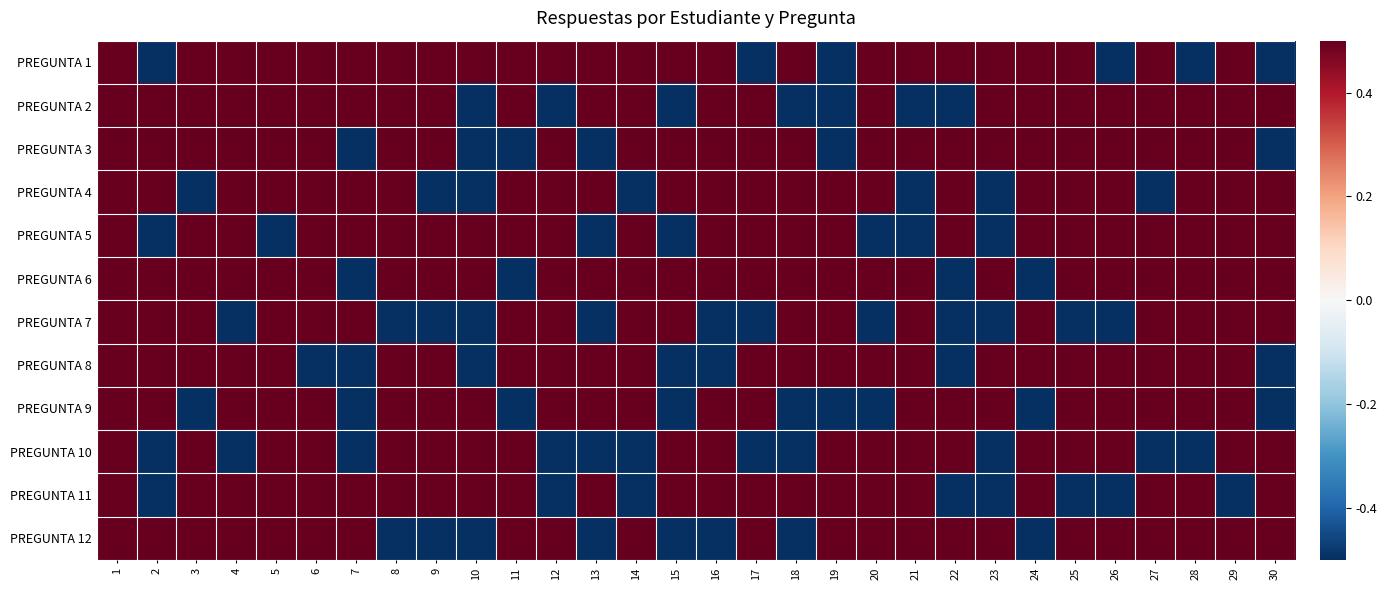

Reading left to right, what are all the values shown in this chart?

PREGUNTA 1: 1=0.5	2=-0.5	3=0.5	4=0.5	5=0.5	6=0.5	7=0.5	8=0.5	9=0.5	10=0.5	11=0.5	12=0.5	13=0.5	14=0.5	15=0.5	16=0.5	17=-0.5	18=0.5	19=-0.5	20=0.5	21=0.5	22=0.5	23=0.5	24=0.5	25=0.5	26=-0.5	27=0.5	28=-0.5	29=0.5	30=-0.5
PREGUNTA 2: 1=0.5	2=0.5	3=0.5	4=0.5	5=0.5	6=0.5	7=0.5	8=0.5	9=0.5	10=-0.5	11=0.5	12=-0.5	13=0.5	14=0.5	15=-0.5	16=0.5	17=0.5	18=-0.5	19=-0.5	20=0.5	21=-0.5	22=-0.5	23=0.5	24=0.5	25=0.5	26=0.5	27=0.5	28=0.5	29=0.5	30=0.5
PREGUNTA 3: 1=0.5	2=0.5	3=0.5	4=0.5	5=0.5	6=0.5	7=-0.5	8=0.5	9=0.5	10=-0.5	11=-0.5	12=0.5	13=-0.5	14=0.5	15=0.5	16=0.5	17=0.5	18=0.5	19=-0.5	20=0.5	21=0.5	22=0.5	23=0.5	24=0.5	25=0.5	26=0.5	27=0.5	28=0.5	29=0.5	30=-0.5
PREGUNTA 4: 1=0.5	2=0.5	3=-0.5	4=0.5	5=0.5	6=0.5	7=0.5	8=0.5	9=-0.5	10=-0.5	11=0.5	12=0.5	13=0.5	14=-0.5	15=0.5	16=0.5	17=0.5	18=0.5	19=0.5	20=0.5	21=-0.5	22=0.5	23=-0.5	24=0.5	25=0.5	26=0.5	27=-0.5	28=0.5	29=0.5	30=0.5
PREGUNTA 5: 1=0.5	2=-0.5	3=0.5	4=0.5	5=-0.5	6=0.5	7=0.5	8=0.5	9=0.5	10=0.5	11=0.5	12=0.5	13=-0.5	14=0.5	15=-0.5	16=0.5	17=0.5	18=0.5	19=0.5	20=-0.5	21=-0.5	22=0.5	23=-0.5	24=0.5	25=0.5	26=0.5	27=0.5	28=0.5	29=0.5	30=0.5
PREGUNTA 6: 1=0.5	2=0.5	3=0.5	4=0.5	5=0.5	6=0.5	7=-0.5	8=0.5	9=0.5	10=0.5	11=-0.5	12=0.5	13=0.5	14=0.5	15=0.5	16=0.5	17=0.5	18=0.5	19=0.5	20=0.5	21=0.5	22=-0.5	23=0.5	24=-0.5	25=0.5	26=0.5	27=0.5	28=0.5	29=0.5	30=0.5
PREGUNTA 7: 1=0.5	2=0.5	3=0.5	4=-0.5	5=0.5	6=0.5	7=0.5	8=-0.5	9=-0.5	10=-0.5	11=0.5	12=0.5	13=-0.5	14=0.5	15=0.5	16=-0.5	17=-0.5	18=0.5	19=0.5	20=-0.5	21=0.5	22=-0.5	23=-0.5	24=0.5	25=-0.5	26=-0.5	27=0.5	28=0.5	29=0.5	30=0.5
PREGUNTA 8: 1=0.5	2=0.5	3=0.5	4=0.5	5=0.5	6=-0.5	7=-0.5	8=0.5	9=0.5	10=-0.5	11=0.5	12=0.5	13=0.5	14=0.5	15=-0.5	16=-0.5	17=0.5	18=0.5	19=0.5	20=0.5	21=0.5	22=-0.5	23=0.5	24=0.5	25=0.5	26=0.5	27=0.5	28=0.5	29=0.5	30=-0.5
PREGUNTA 9: 1=0.5	2=0.5	3=-0.5	4=0.5	5=0.5	6=0.5	7=-0.5	8=0.5	9=0.5	10=0.5	11=-0.5	12=0.5	13=0.5	14=0.5	15=-0.5	16=0.5	17=0.5	18=-0.5	19=-0.5	20=-0.5	21=0.5	22=0.5	23=0.5	24=-0.5	25=0.5	26=0.5	27=0.5	28=0.5	29=0.5	30=-0.5
PREGUNTA 10: 1=0.5	2=-0.5	3=0.5	4=-0.5	5=0.5	6=0.5	7=-0.5	8=0.5	9=0.5	10=0.5	11=0.5	12=-0.5	13=-0.5	14=-0.5	15=0.5	16=0.5	17=-0.5	18=-0.5	19=0.5	20=0.5	21=0.5	22=0.5	23=-0.5	24=0.5	25=0.5	26=0.5	27=-0.5	28=-0.5	29=0.5	30=0.5
PREGUNTA 11: 1=0.5	2=-0.5	3=0.5	4=0.5	5=0.5	6=0.5	7=0.5	8=0.5	9=0.5	10=0.5	11=0.5	12=-0.5	13=0.5	14=-0.5	15=0.5	16=0.5	17=0.5	18=0.5	19=0.5	20=0.5	21=0.5	22=-0.5	23=-0.5	24=0.5	25=-0.5	26=-0.5	27=0.5	28=0.5	29=-0.5	30=0.5
PREGUNTA 12: 1=0.5	2=0.5	3=0.5	4=0.5	5=0.5	6=0.5	7=0.5	8=-0.5	9=-0.5	10=-0.5	11=0.5	12=0.5	13=-0.5	14=0.5	15=-0.5	16=-0.5	17=0.5	18=-0.5	19=0.5	20=0.5	21=0.5	22=0.5	23=0.5	24=-0.5	25=0.5	26=0.5	27=0.5	28=0.5	29=0.5	30=0.5